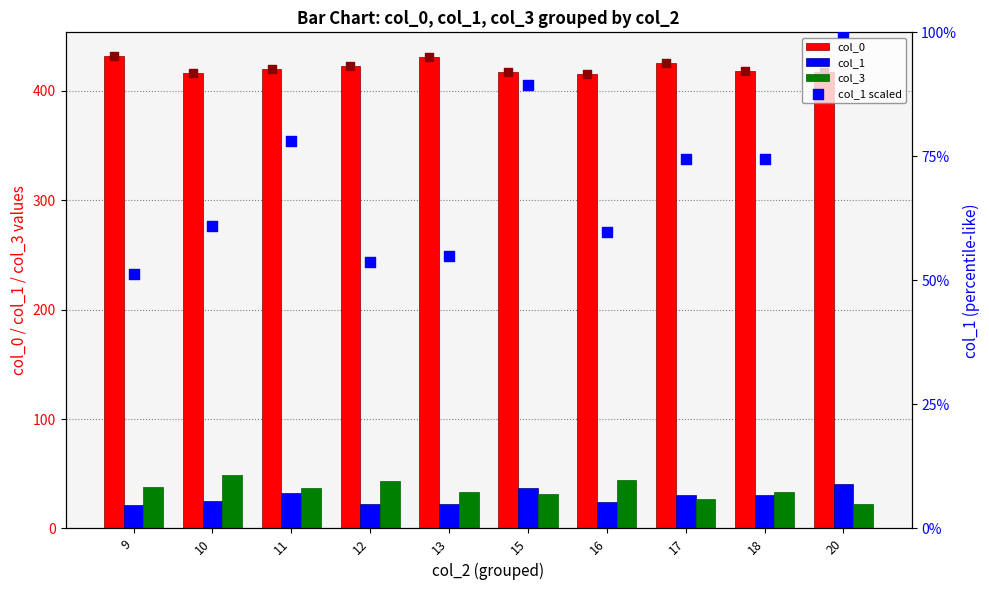

Which series has the widest spread of Y values?

col_1 scaled